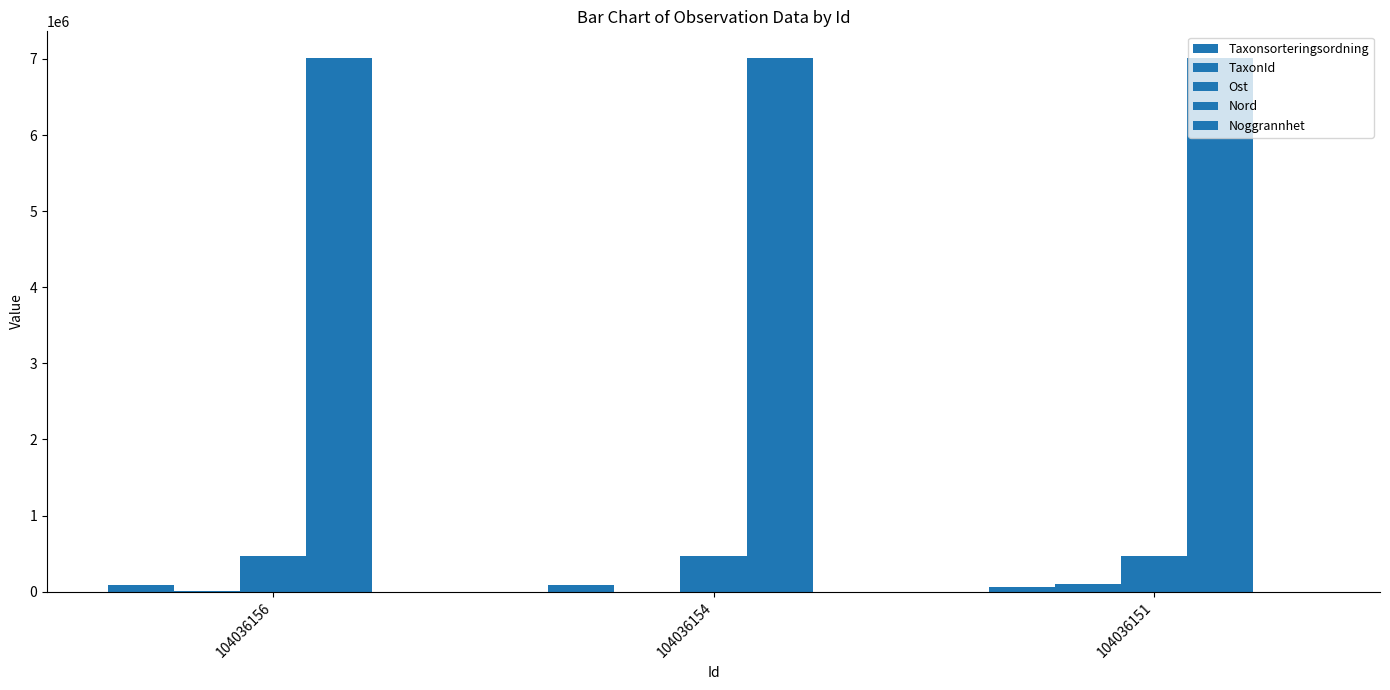

Rank the series at 104036156 from highest to lowest value.

Nord, Ost, Taxonsorteringsordning, TaxonId, Noggrannhet